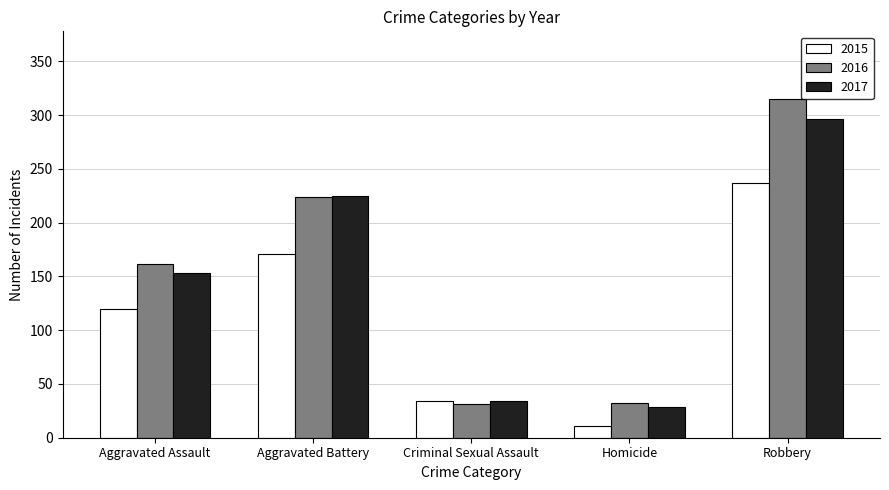

True or false: 2015 has a value of 53 at Aggravated Assault.

False